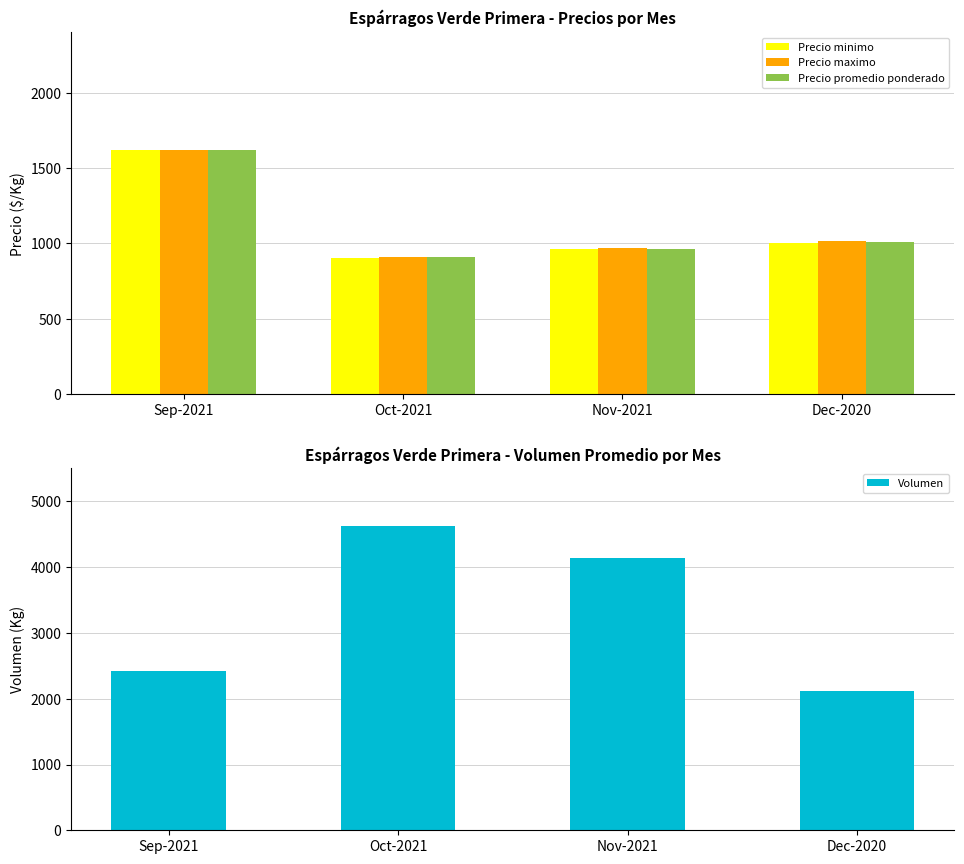

What is the total value across all series at Nov-2021?

7028.3